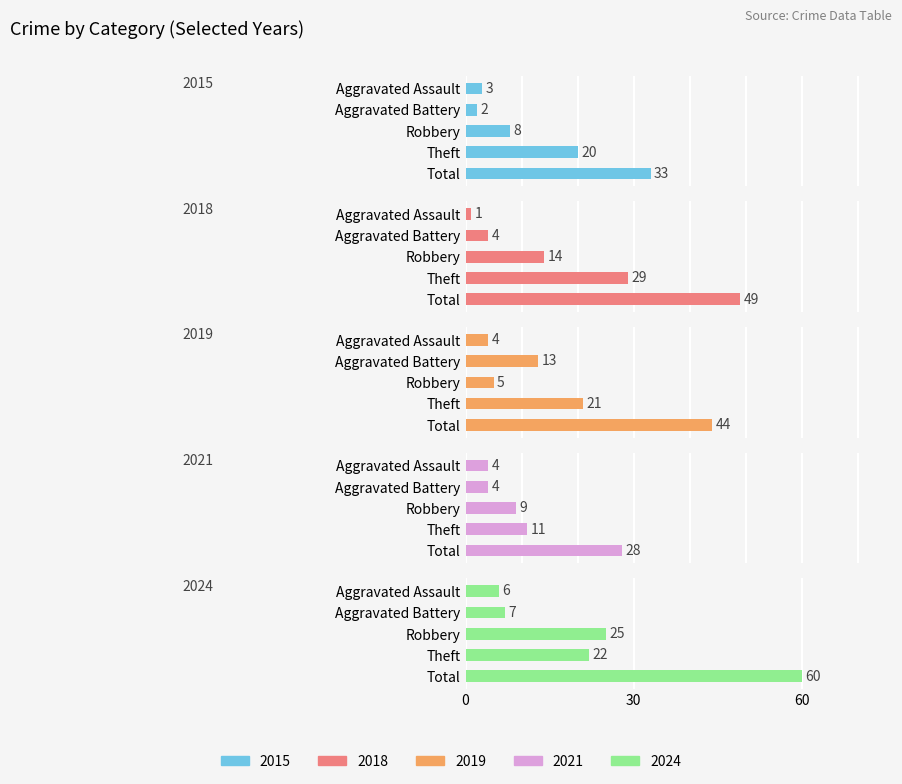

True or false: 2024 has a value of 25 at Robbery.

True